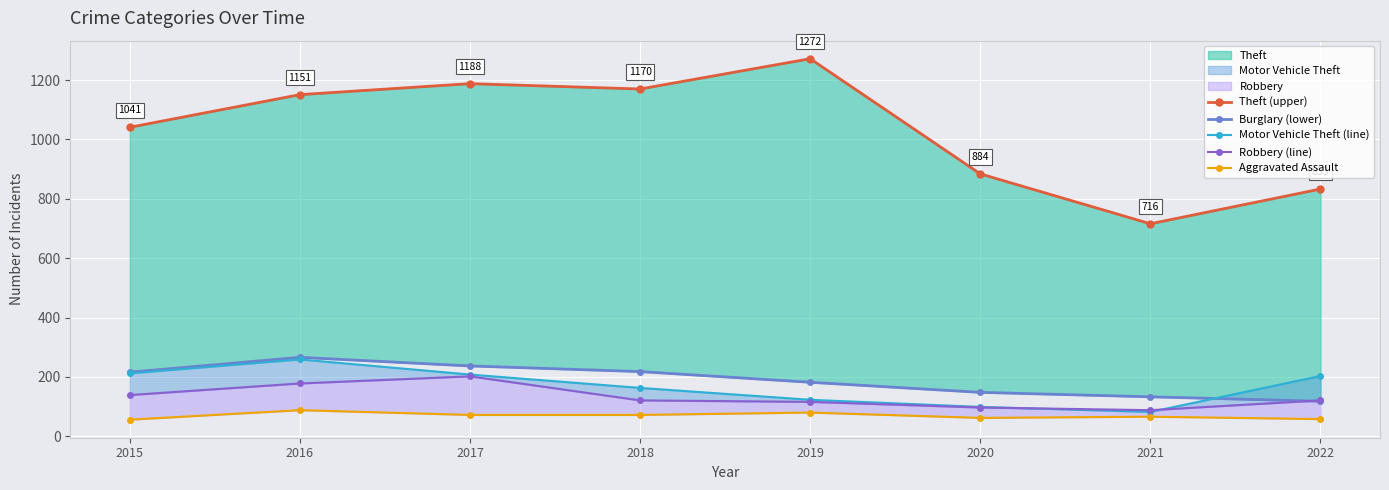

What value does the Motor Vehicle Theft (line) series have at 2021, to the nearest 10?

80